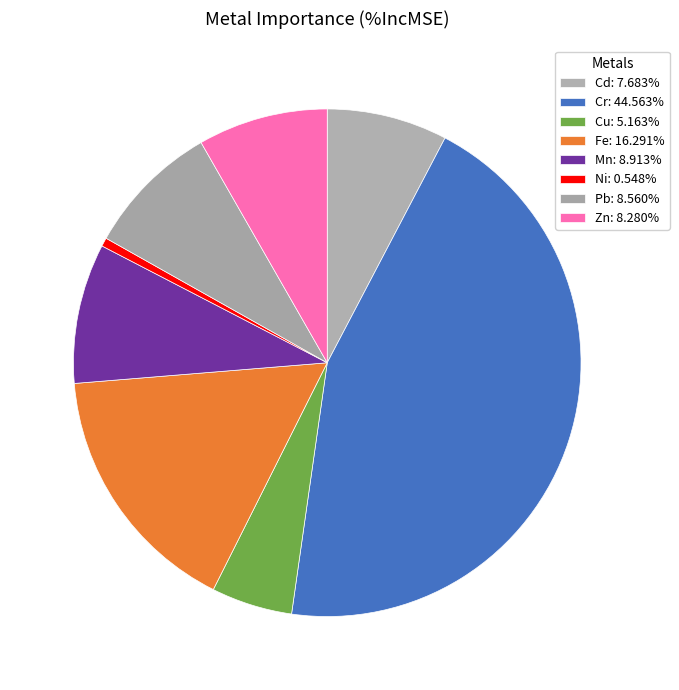

How many segments does this pie chart have?

8